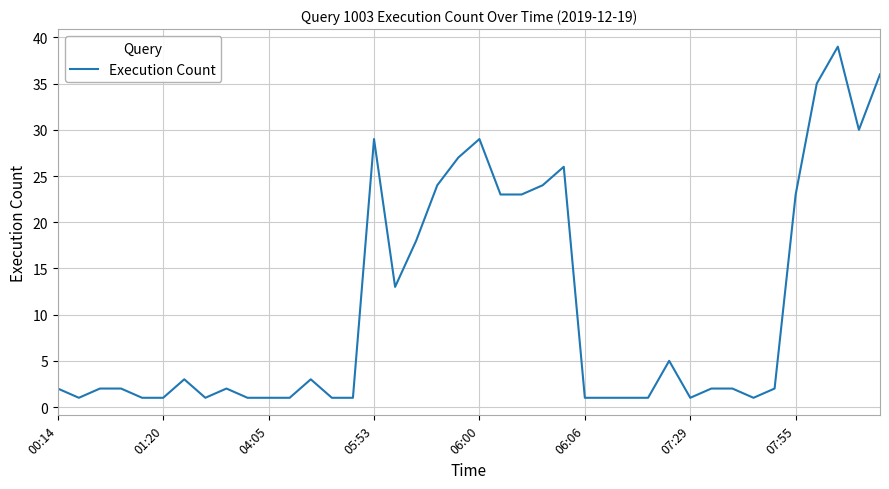

What is the maximum value shown in the chart?

39